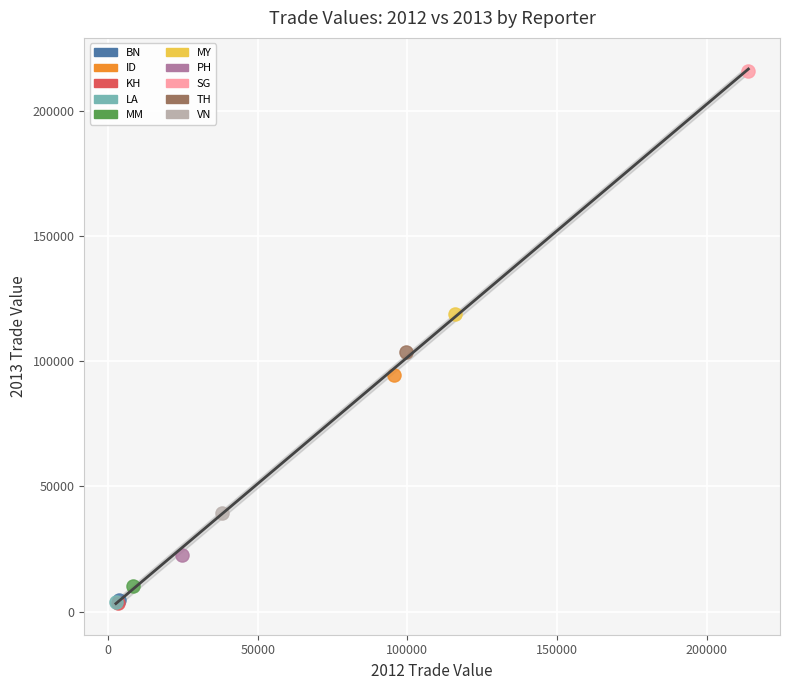

Which series reaches the maximum Y coordinate?

SG